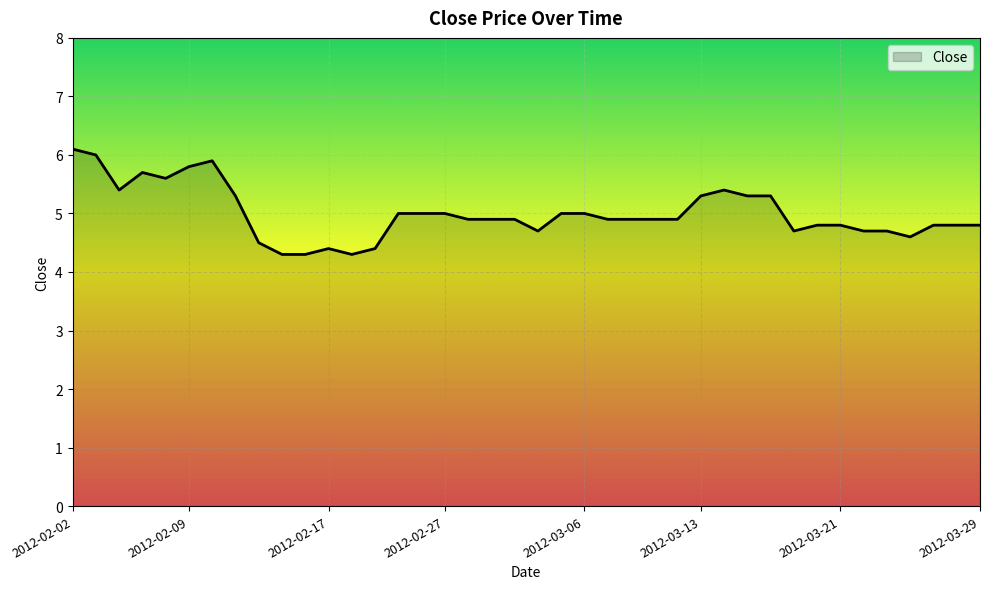

What is the minimum value shown in the chart?

4.3